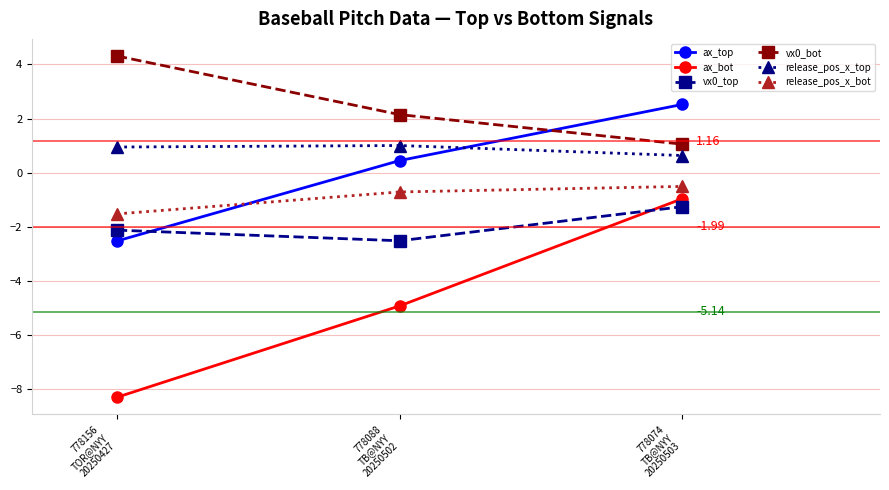

What is the spread (max minus min) of values at 778088
TB@NYY
20250502?

7.1